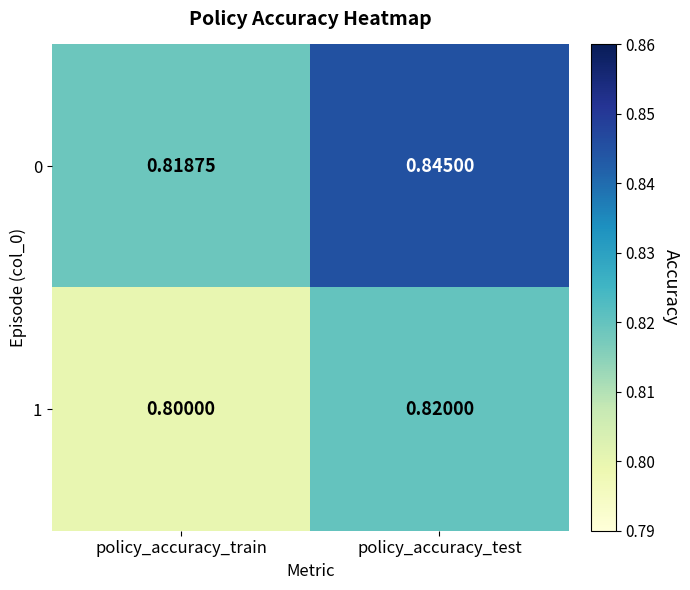

At which label is 0 closest to 0?

policy_accuracy_train